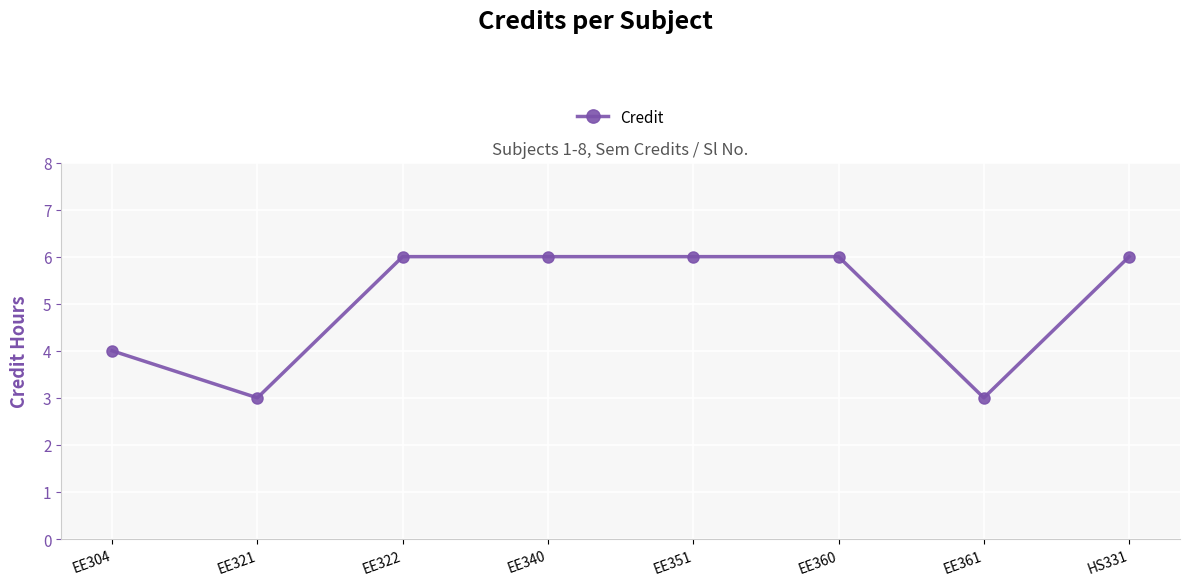

What is the average value?

5